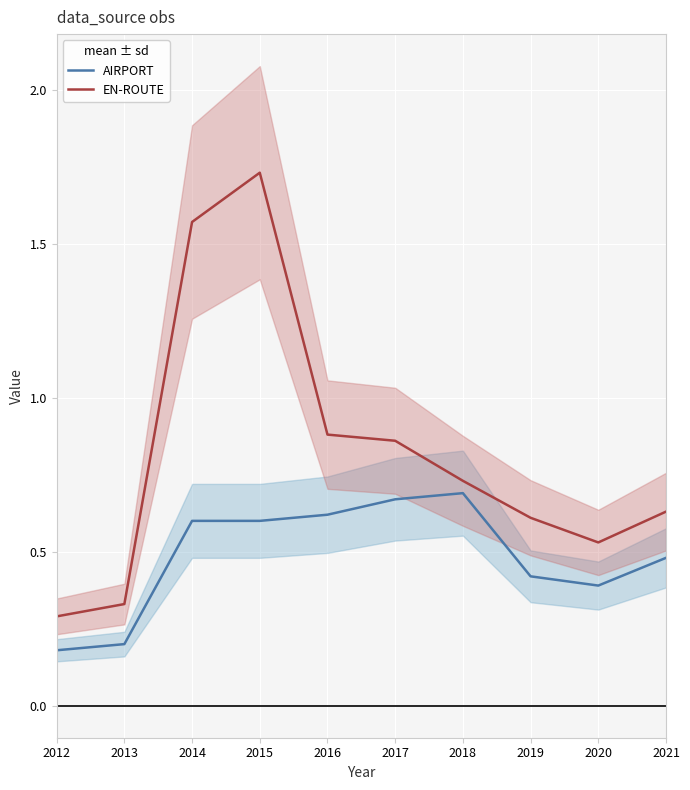

At which label is AIRPORT closest to 0?

2012